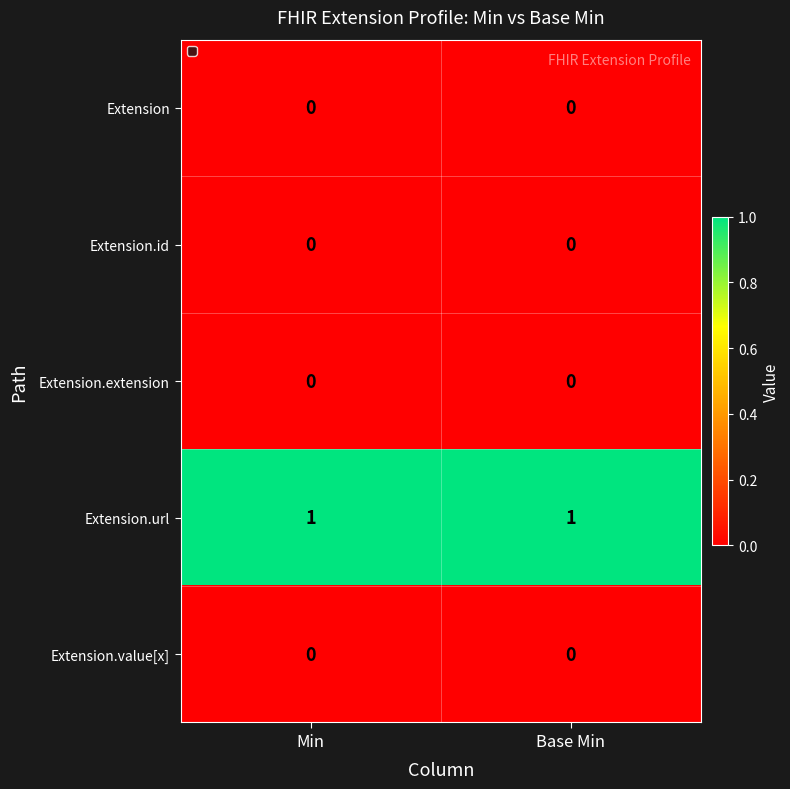

Is it true that Extension.id equals 0 at Base Min?

True